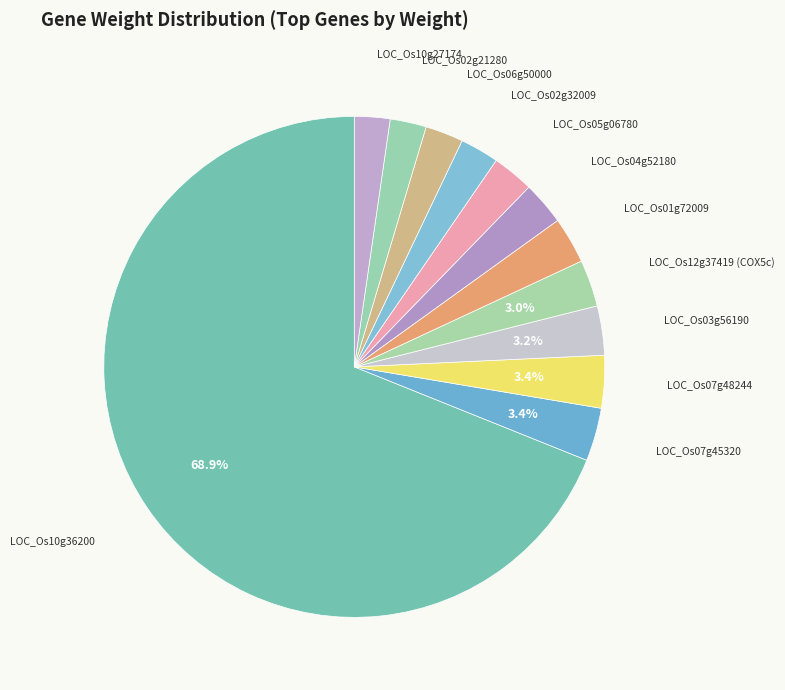

How many segments does this pie chart have?

12